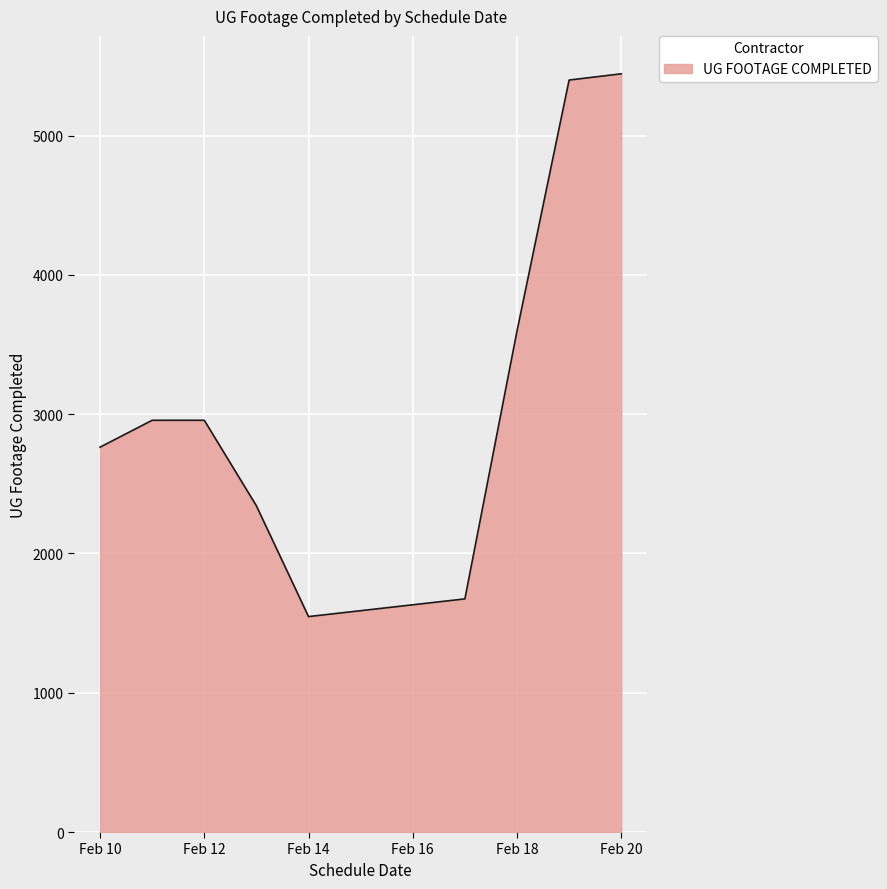

What is the minimum value shown in the chart?

1547.0